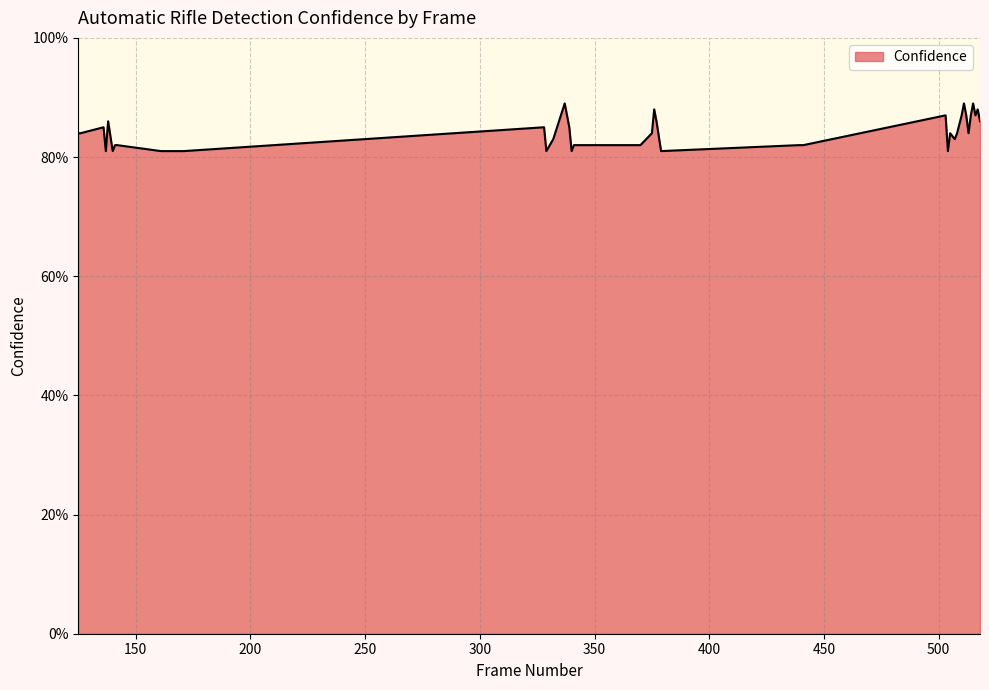

How many points are lower than both their immediate neighbors (excluding endpoints)?

9